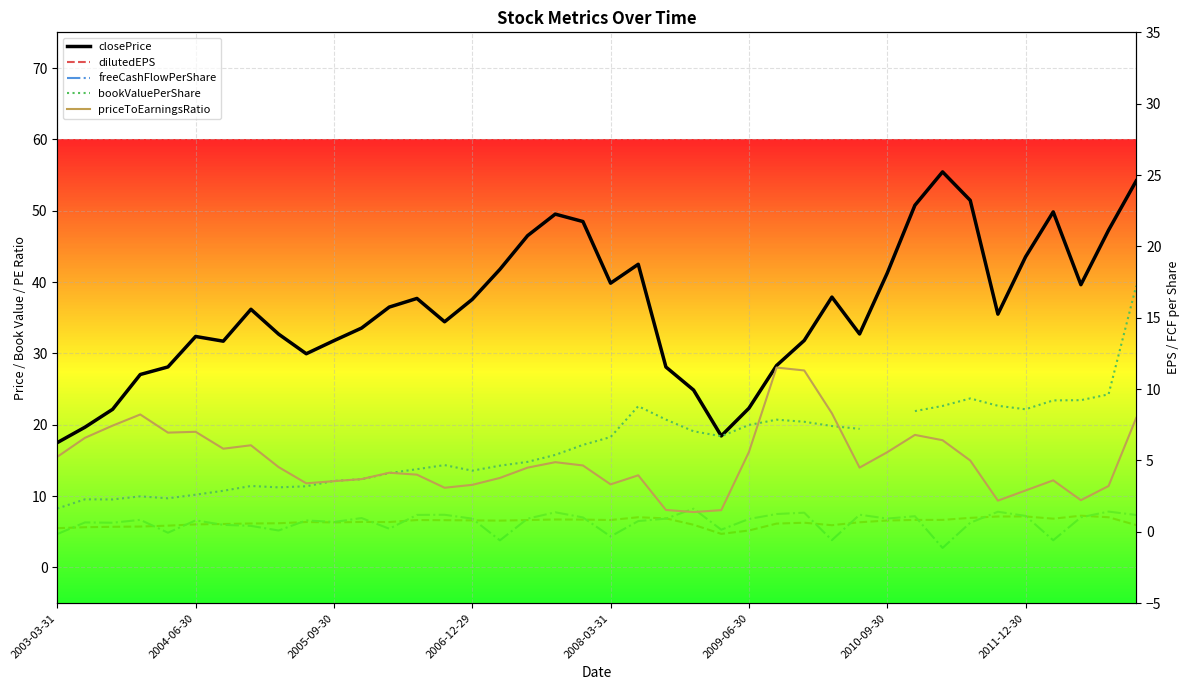

Which series has the largest range (max minus min)?

closePrice